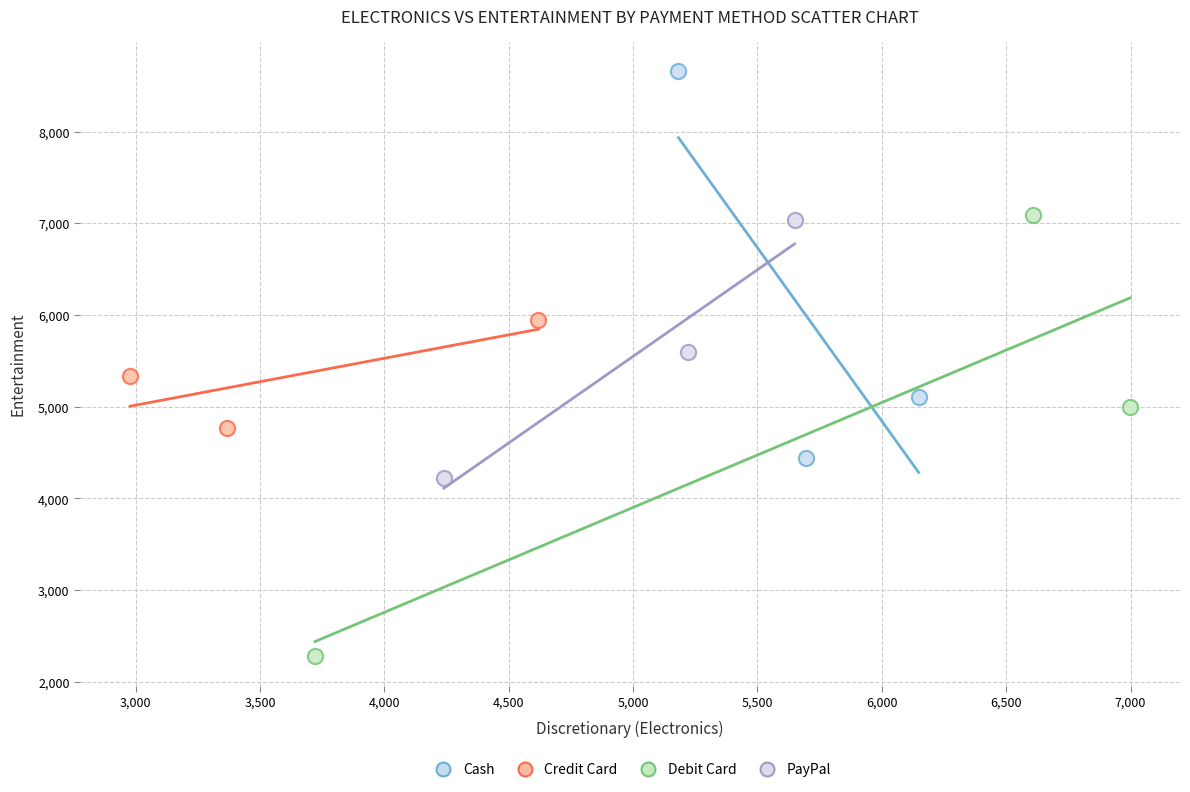

Which series contains the lowest Y value?

Debit Card